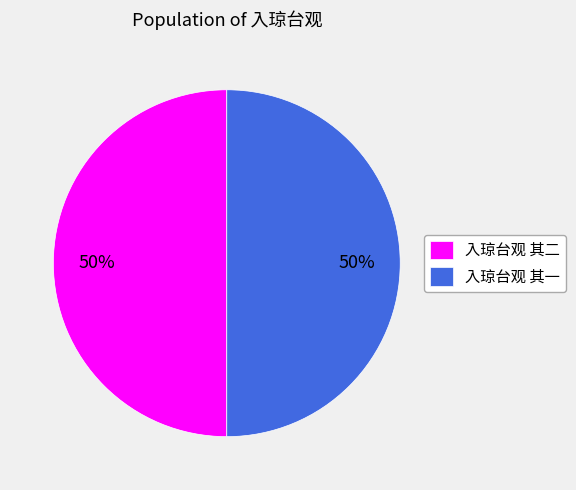

The 入琼台观 其一 slice represents 50% of the pie. True or false?

True